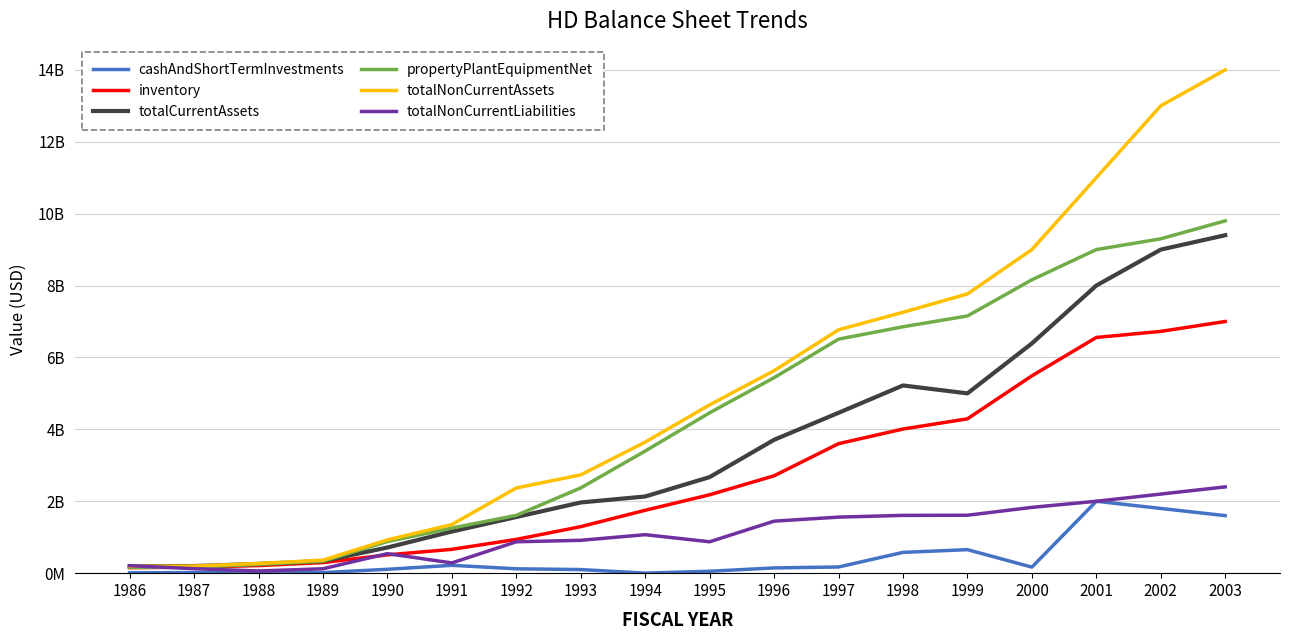

At which label does cashAndShortTermInvestments first exceed 146000000?

1991